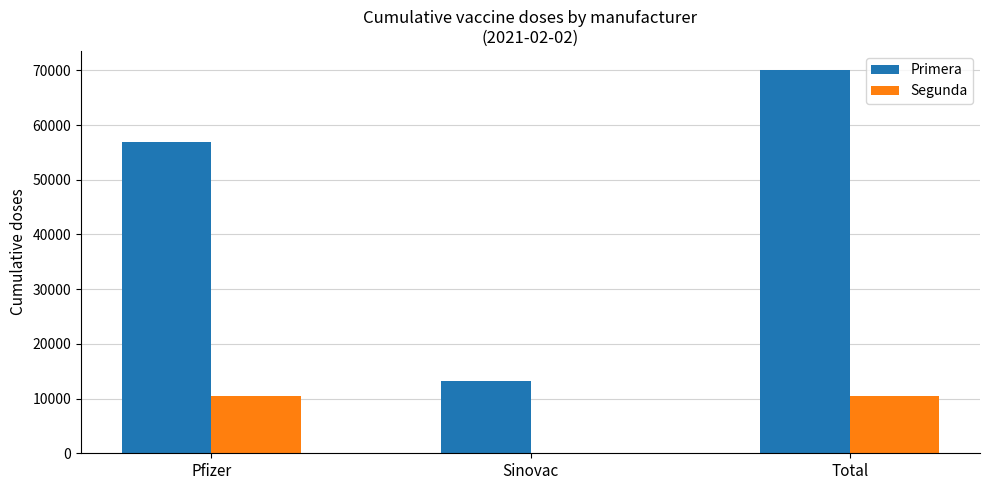

How many groups of bars are there?

3